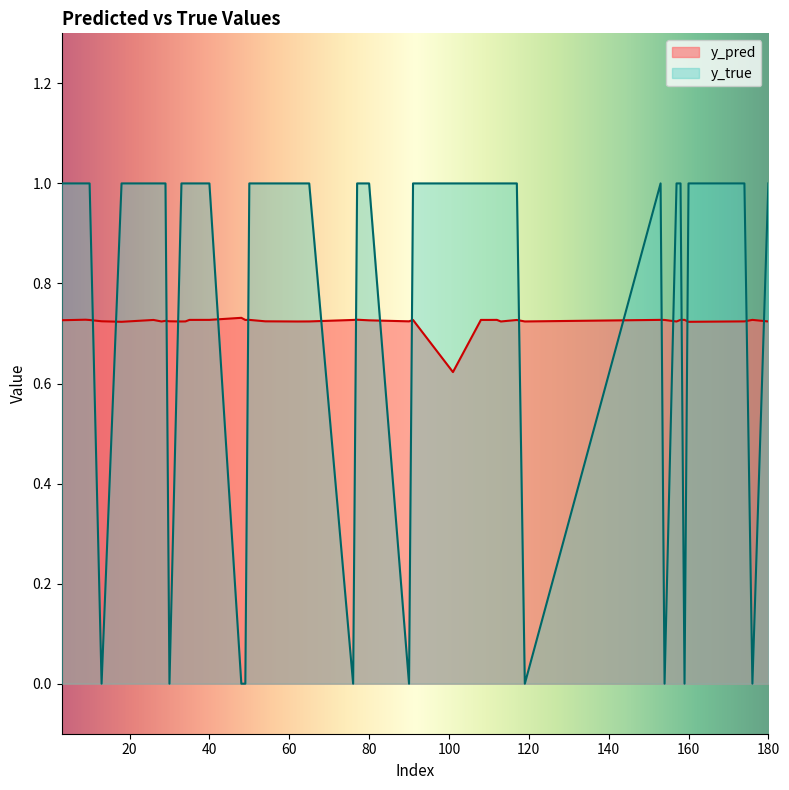

Which series has the largest range (max minus min)?

y_true